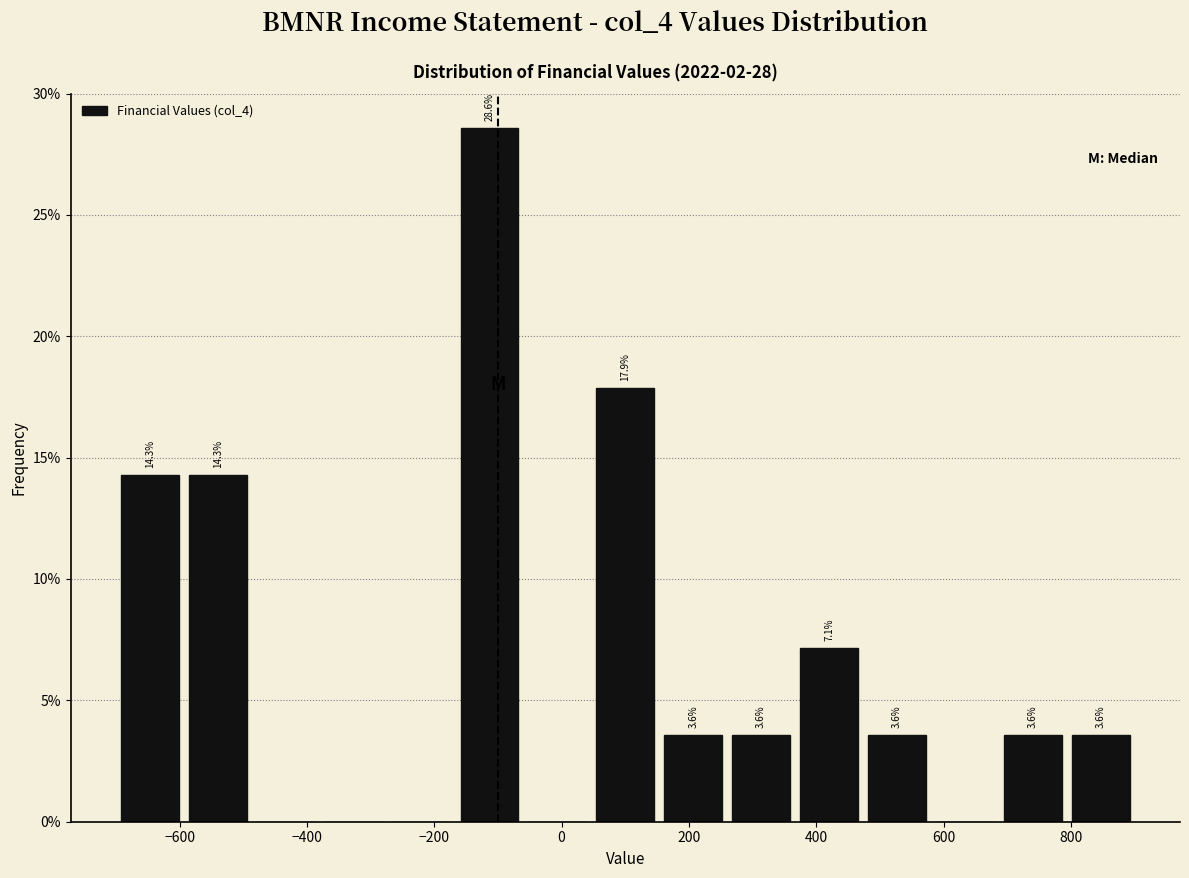

Over which range of the x-axis is the bar tallest?

-160 to -60